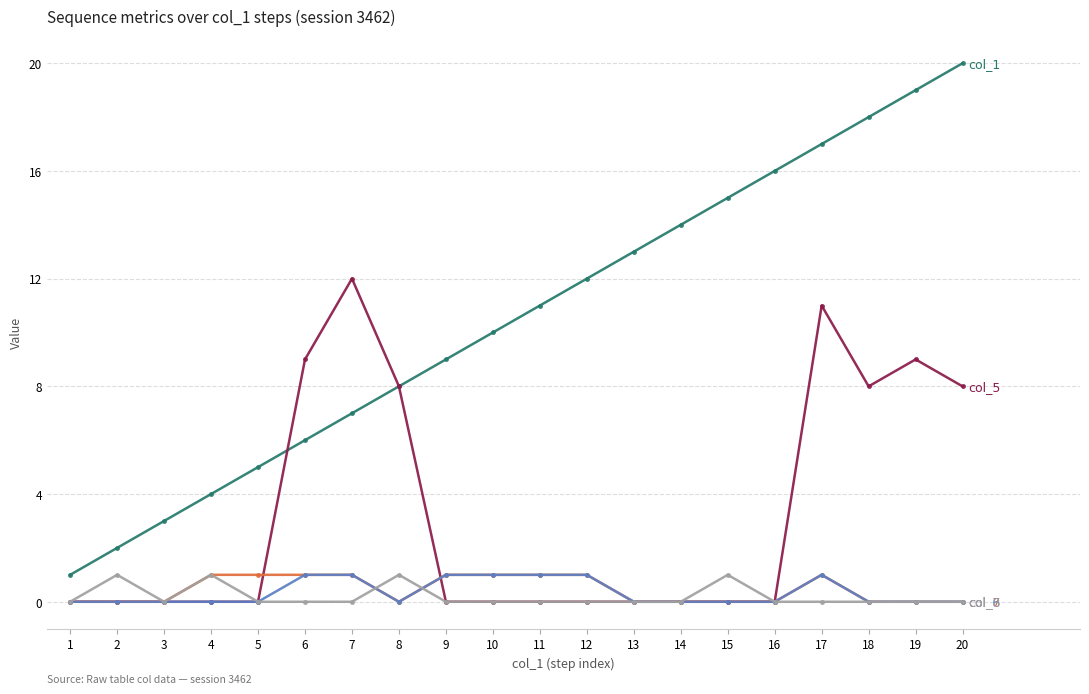

Reading left to right, list all the values displayed in this chart.

col_1: 1=1	2=2	3=3	4=4	5=5	6=6	7=7	8=8	9=9	10=10	11=11	12=12	13=13	14=14	15=15	16=16	17=17	18=18	19=19	20=20
col_5: 1=0	2=0	3=0	4=0	5=0	6=9	7=12	8=8	9=0	10=0	11=0	12=0	13=0	14=0	15=0	16=0	17=11	18=8	19=9	20=8
col_7: 1=0	2=0	3=0	4=1	5=1	6=1	7=1	8=0	9=1	10=1	11=1	12=1	13=0	14=0	15=0	16=0	17=1	18=0	19=0	20=0
col_6: 1=0	2=0	3=0	4=0	5=0	6=1	7=1	8=0	9=1	10=1	11=1	12=1	13=0	14=0	15=0	16=0	17=1	18=0	19=0	20=0
col_8: 1=0	2=1	3=0	4=1	5=0	6=0	7=0	8=1	9=0	10=0	11=0	12=0	13=0	14=0	15=1	16=0	17=0	18=0	19=0	20=0